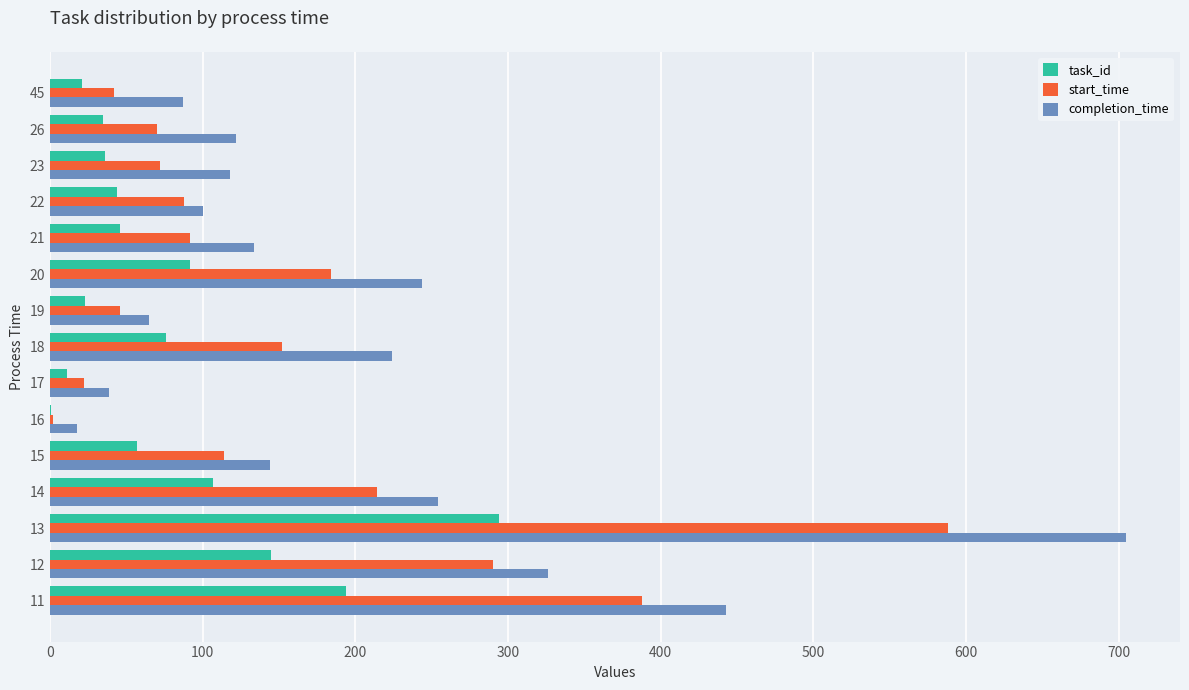

Which series has the largest total across all categories?

completion_time